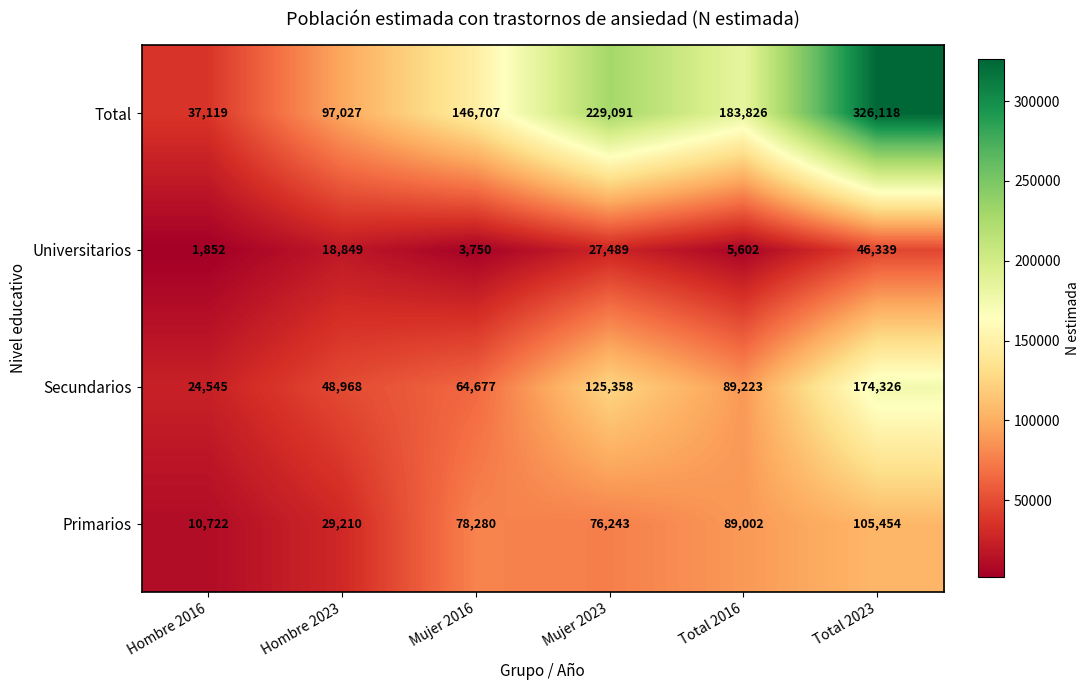

Between Hombre 2016 and Mujer 2016, which series saw the biggest shift?

Total